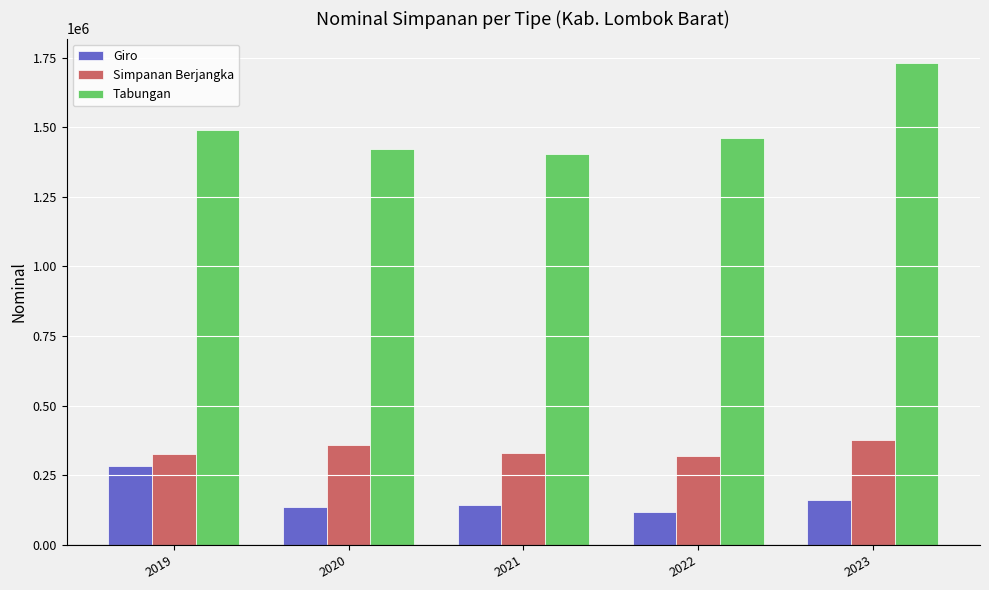

At 2023, list the series in order from largest to smallest.

Tabungan, Simpanan Berjangka, Giro